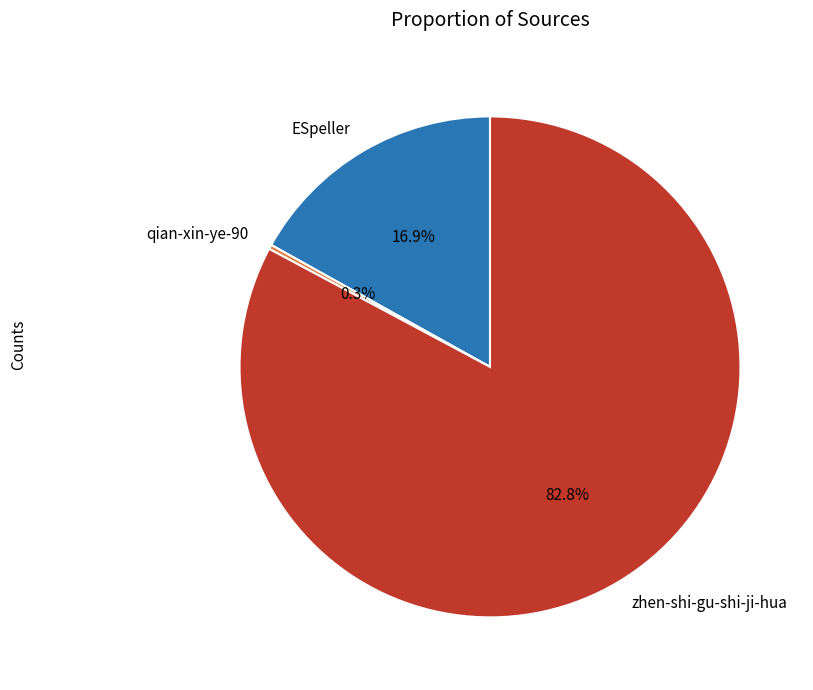

True or false: ESpeller accounts for 17% of the total.

True